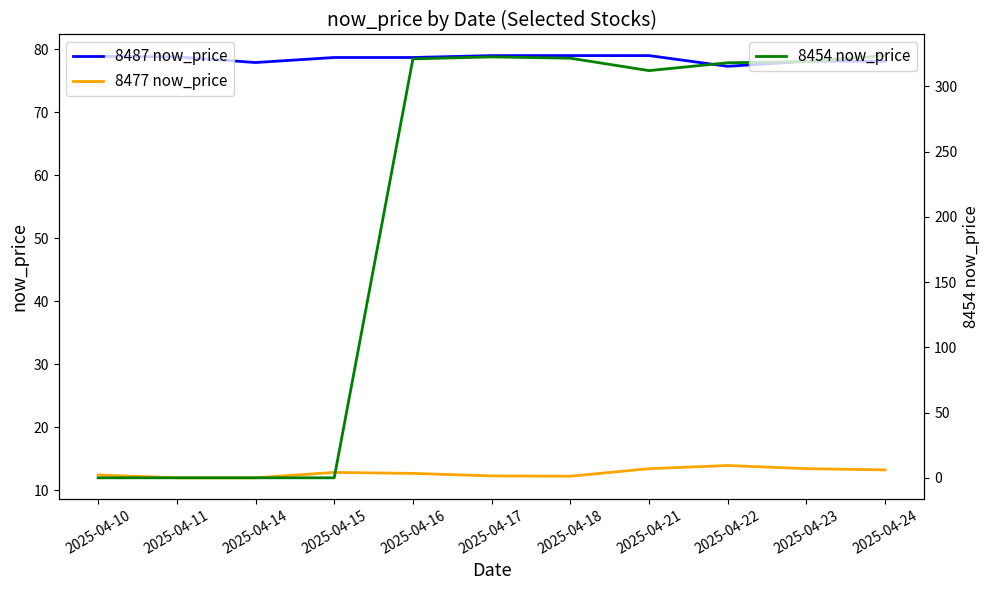

In 8477 now_price, how many points are higher than both neighbors (excluding endpoints)?

2